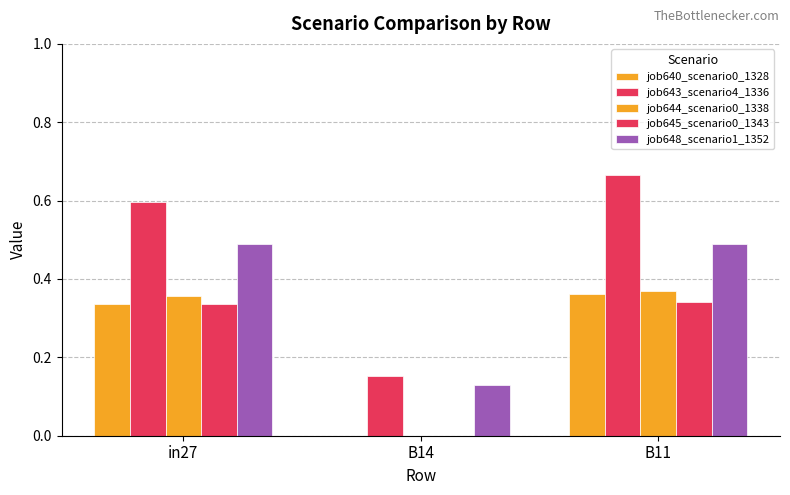

Between B11 and in27, which is larger?

B11